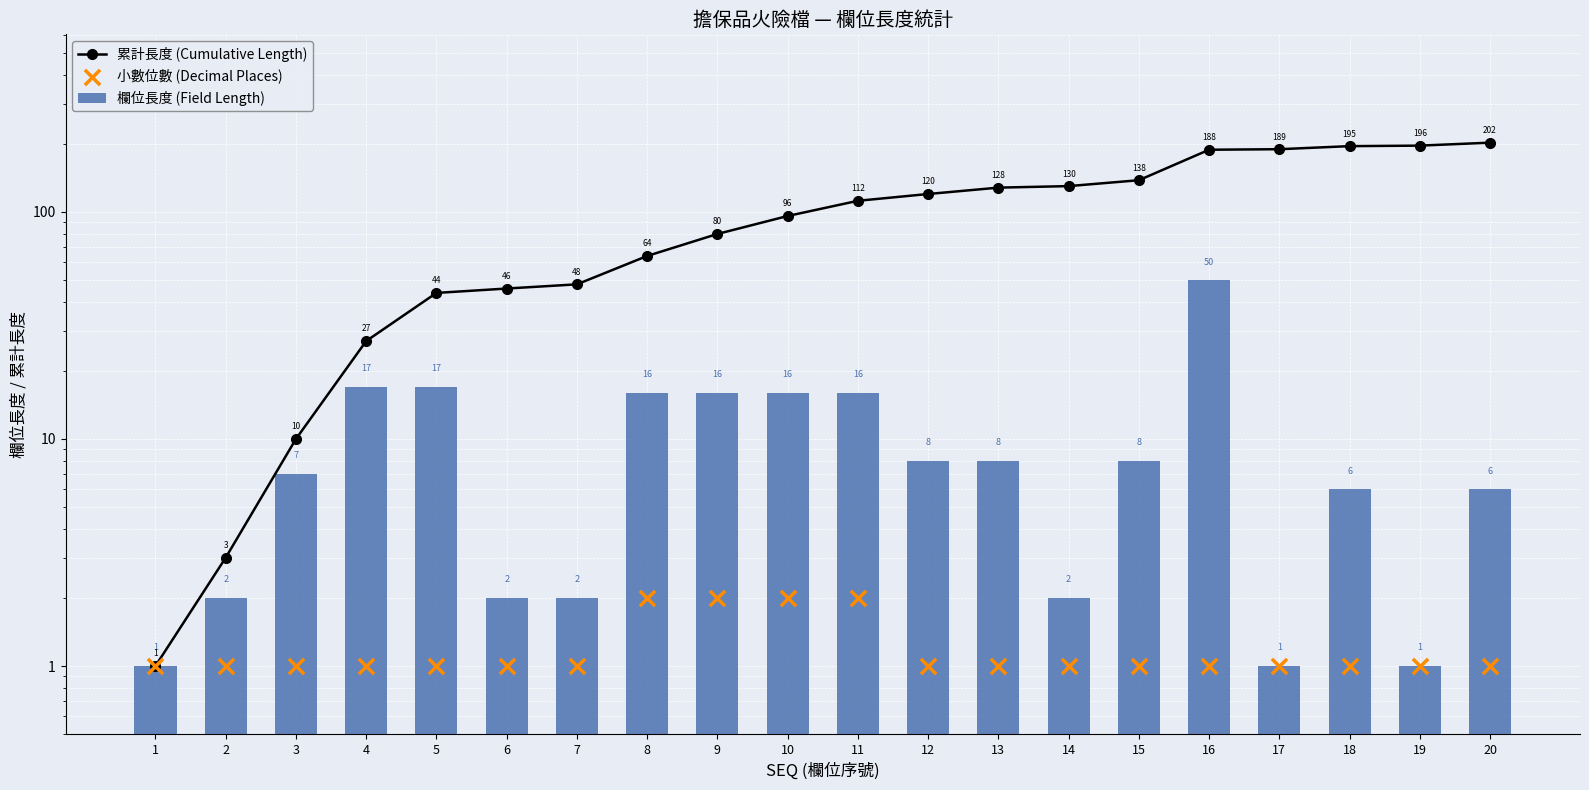

At which category is the sum across all series the highest?

16